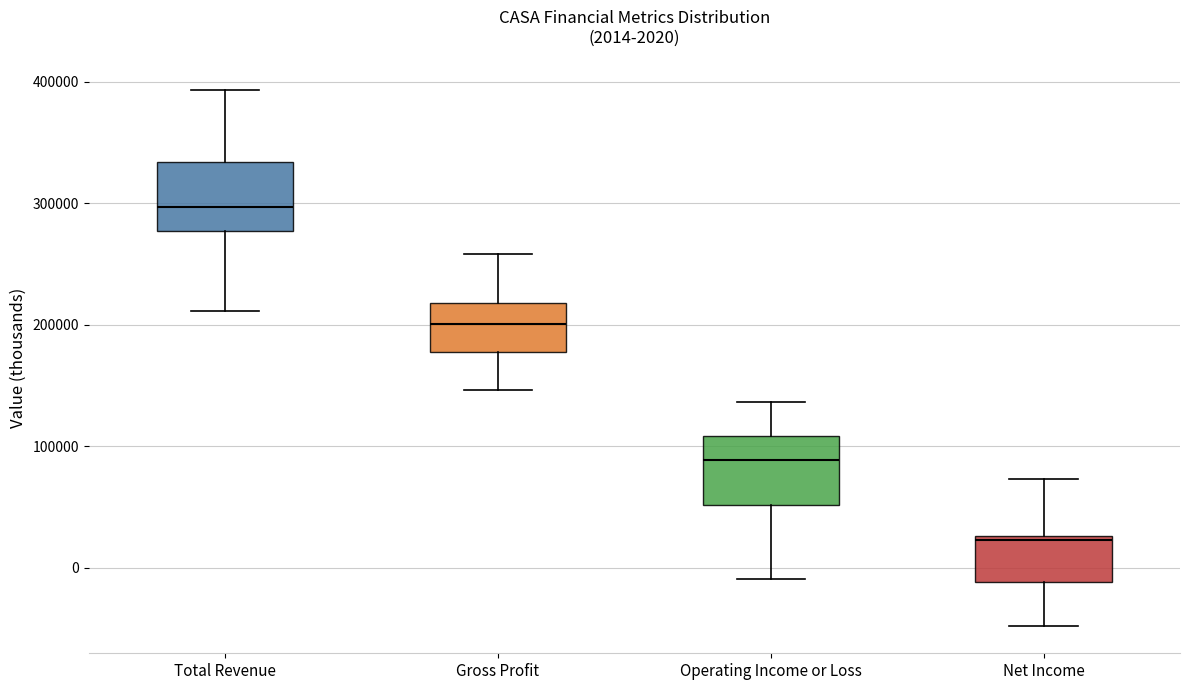

Which box has the highest median line?

Total Revenue